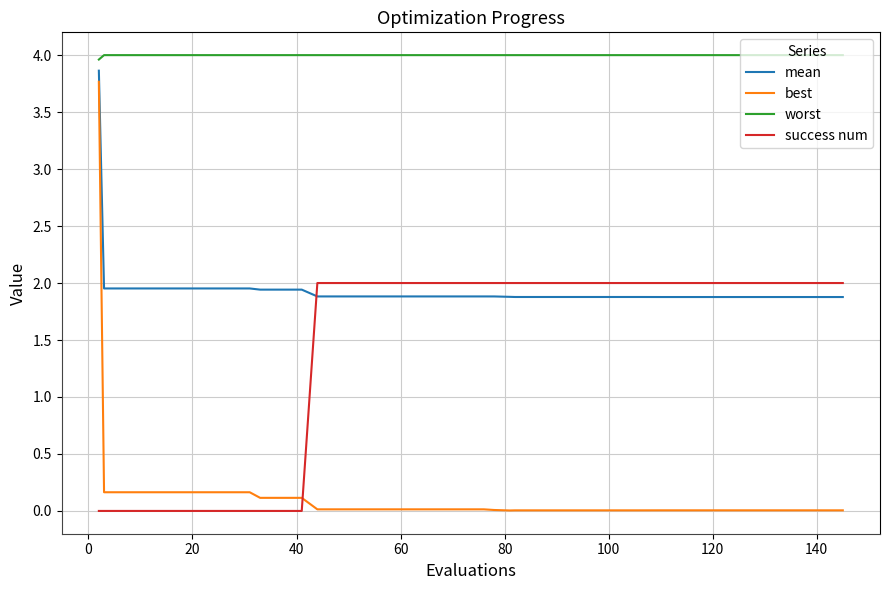

Which series has the largest range (max minus min)?

best